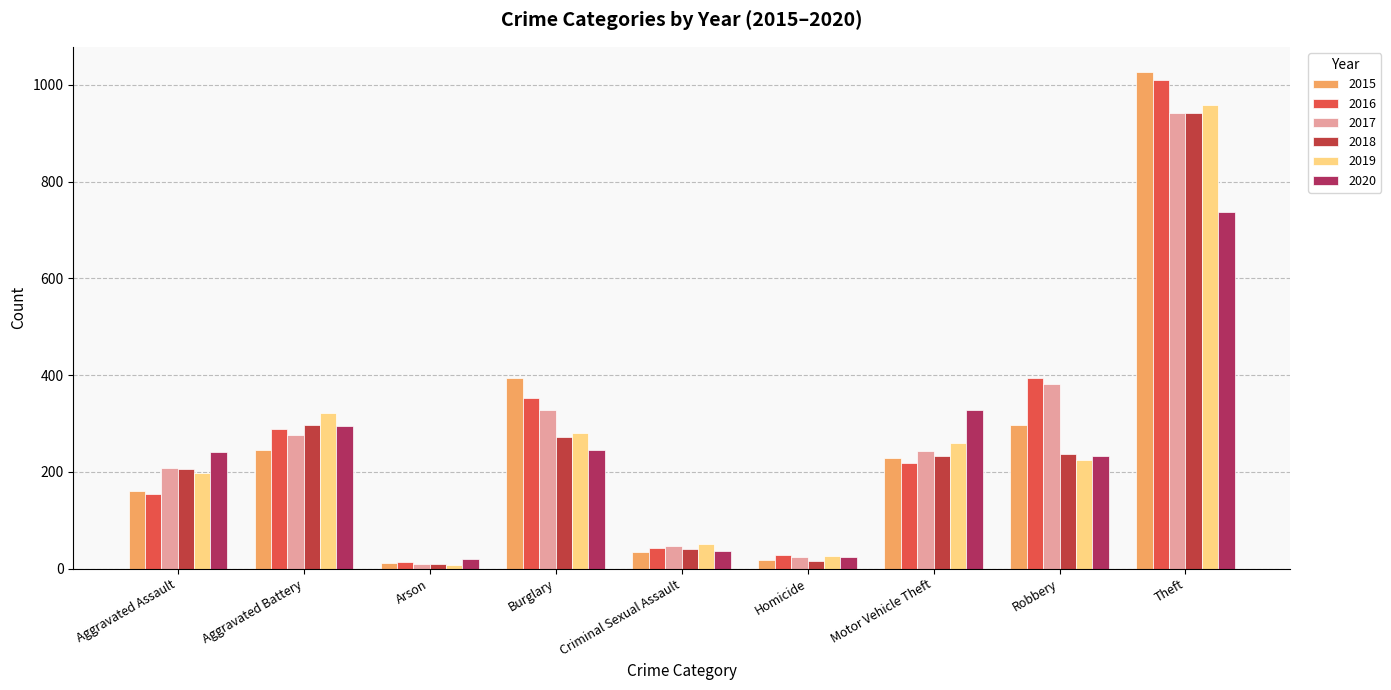

What is the difference between the maximum and second lowest values in the 2019 series?

932